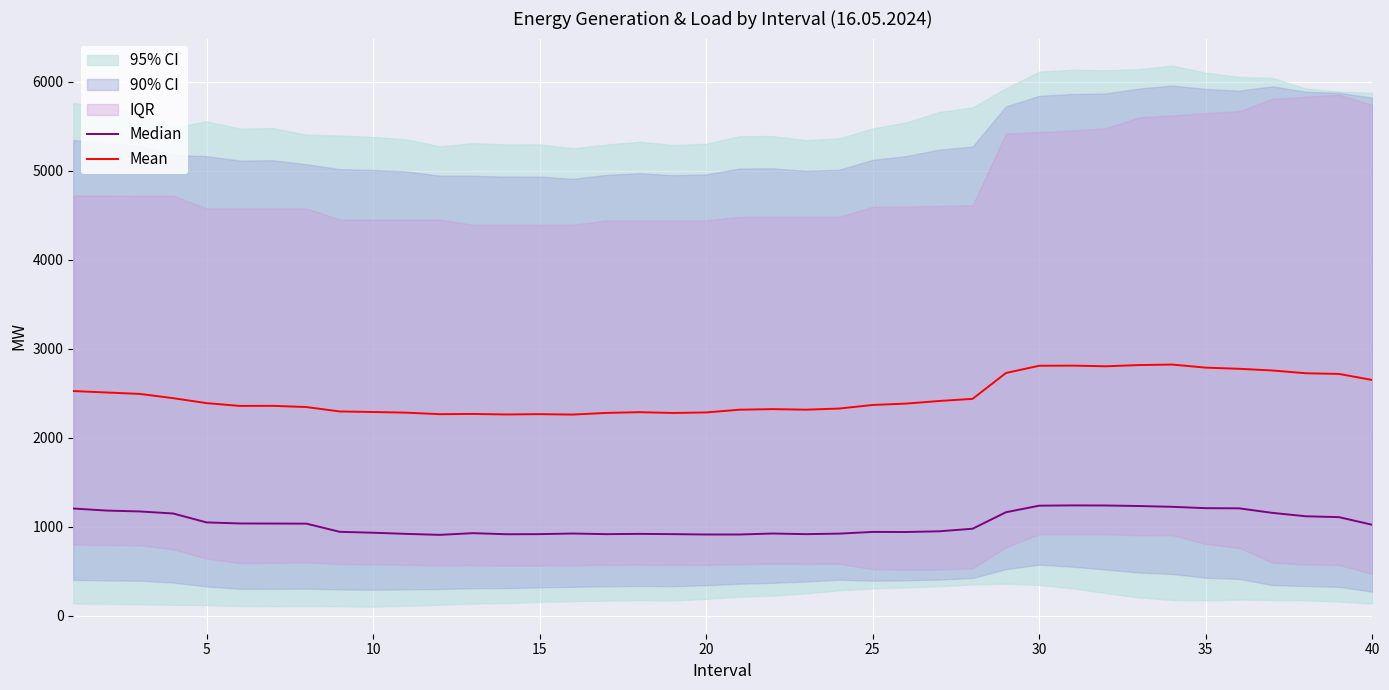

How many lines are shown in the chart?

2